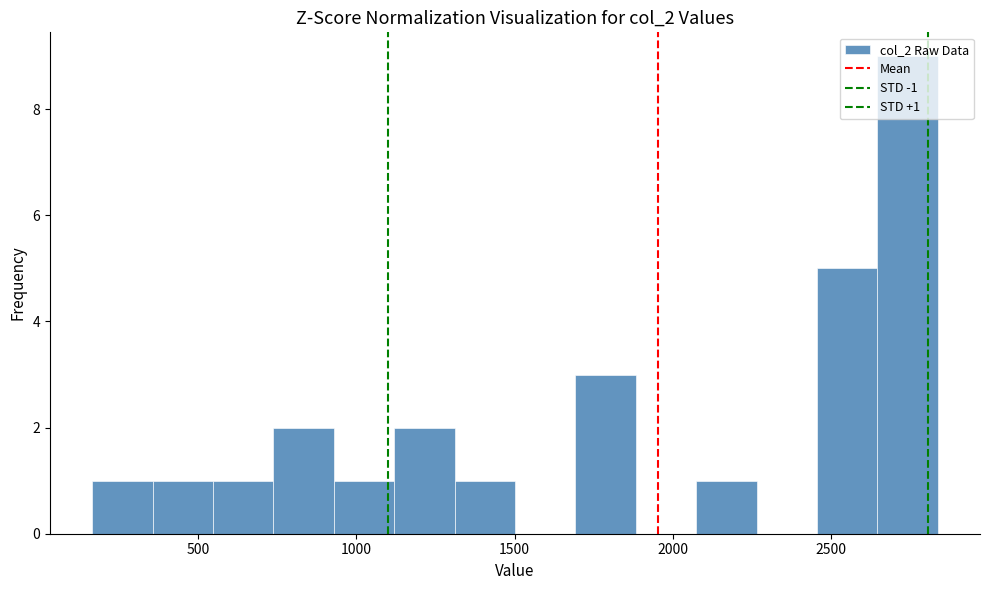

Around what value on the x-axis is the tallest bar? Give the approximate position of its centre, as read against the axis.

2750